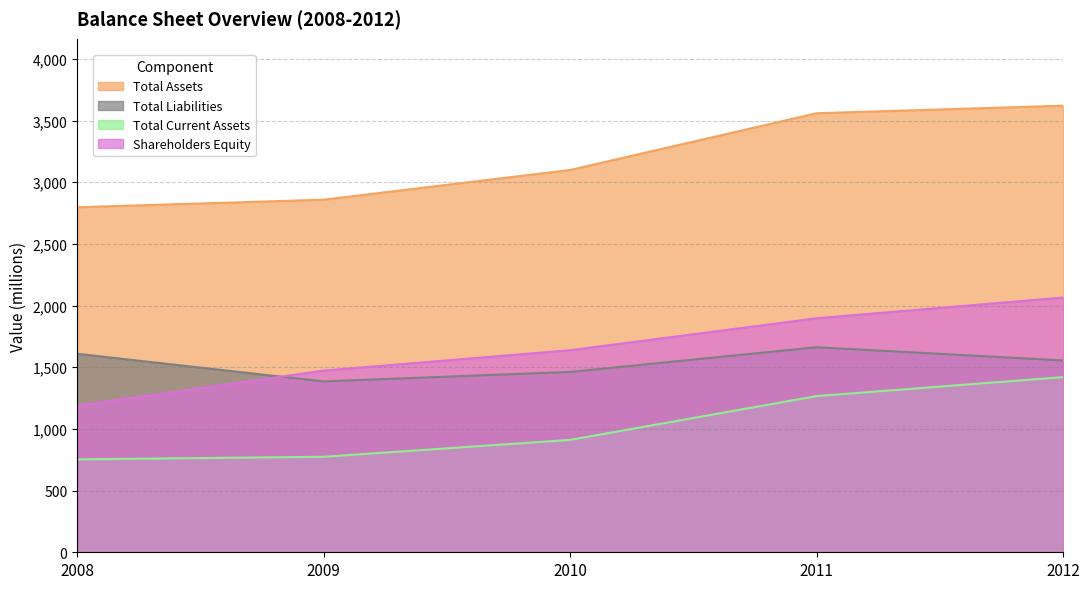

List the labels in order of Total Assets value, smallest first.

2008, 2009, 2010, 2011, 2012